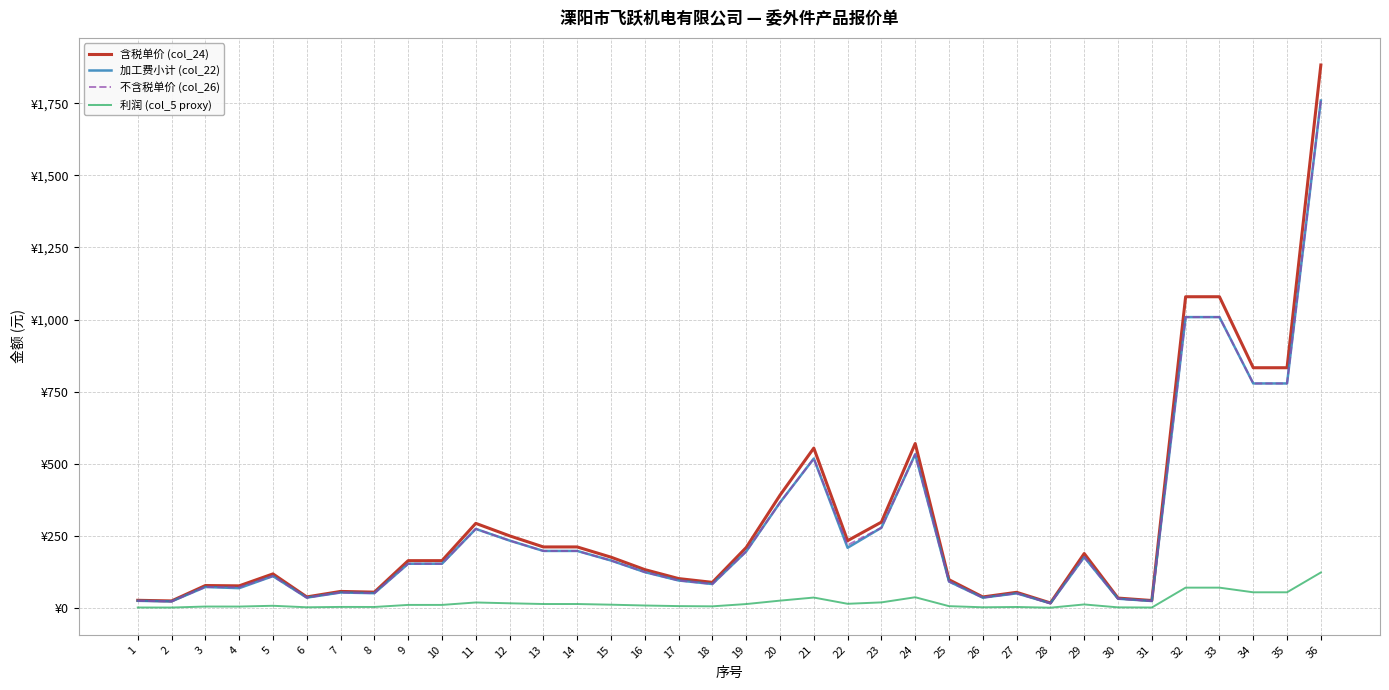

The value of 不含税单价 (col_26) at 33 is 1790.7. True or false?

False